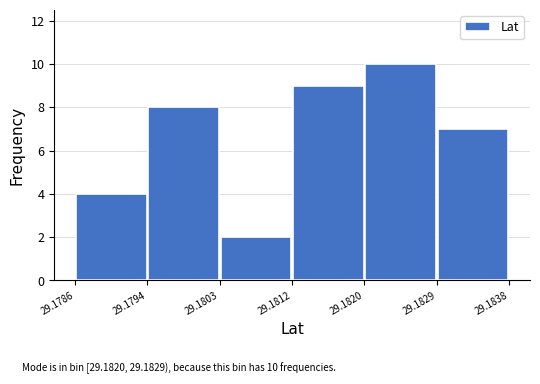

Over which range of the x-axis is the bar tallest?

29.1820 to 29.1829